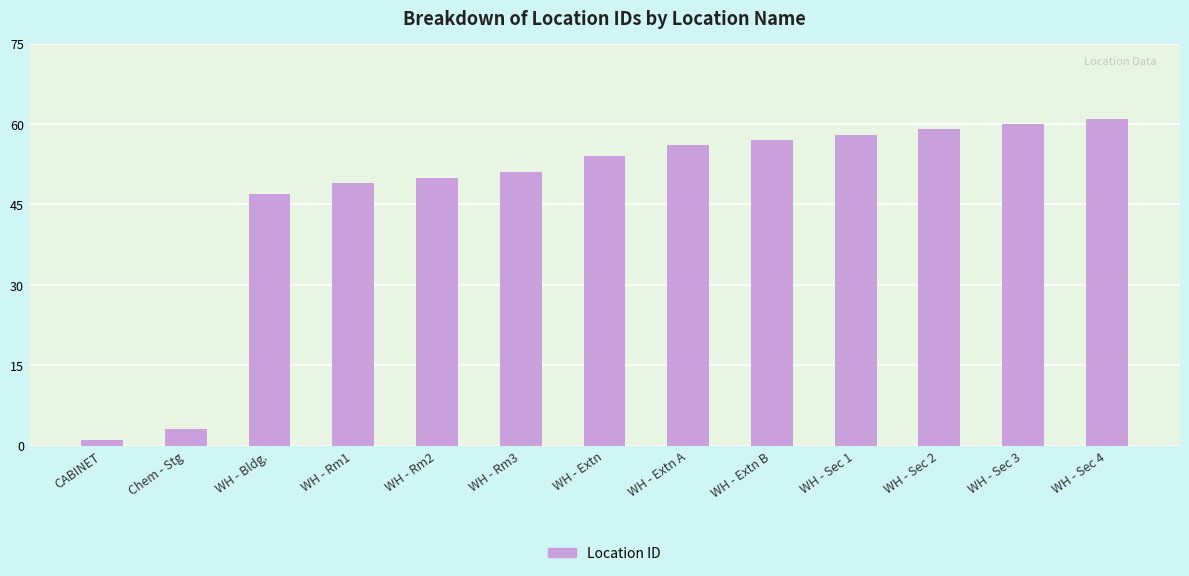

True or false: the data shows 85 at WH - Sec 1.

False